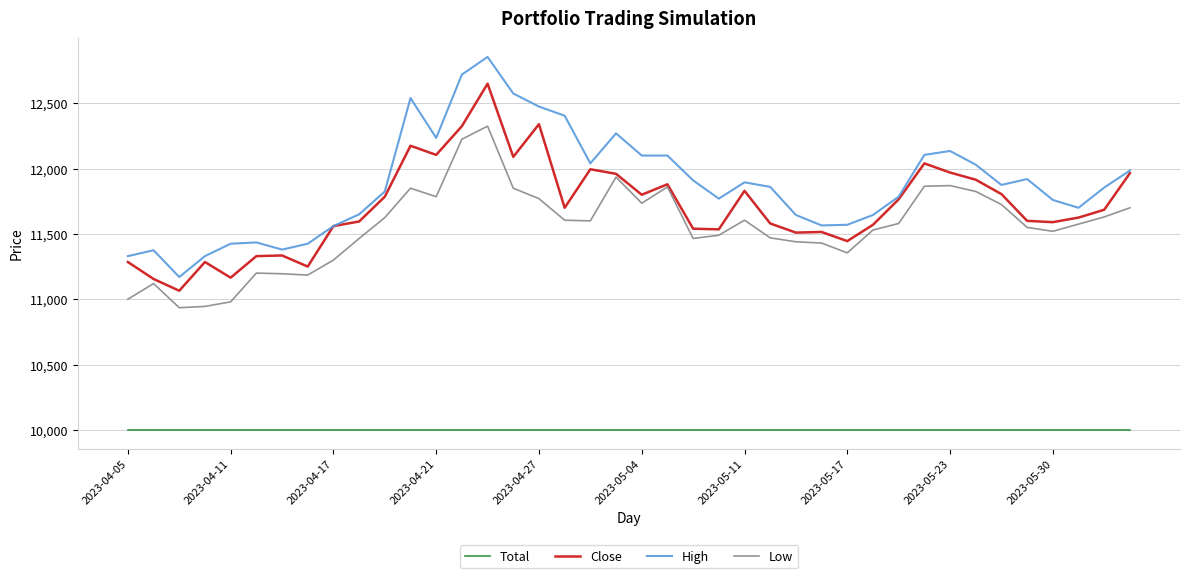

List the series in order of their peak value, highest first.

High, Close, Low, Total